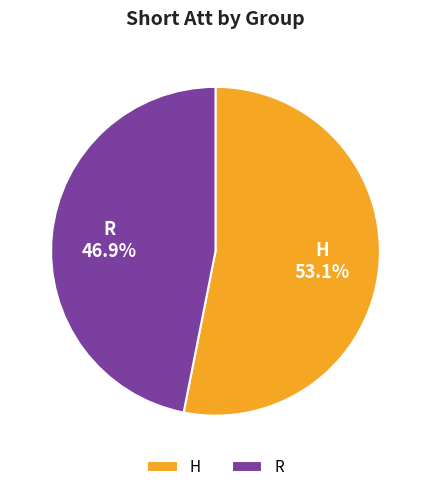

The R slice represents 54% of the pie. True or false?

False